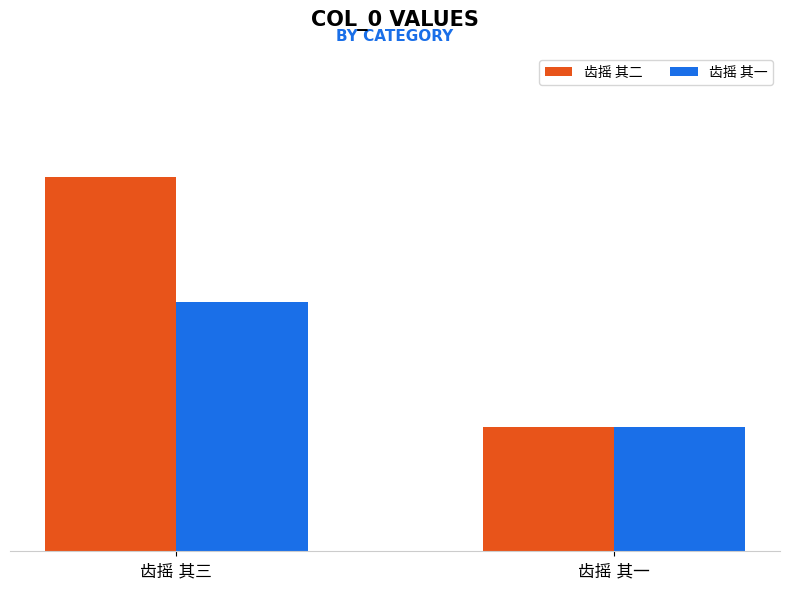

Are the bars horizontal?

No